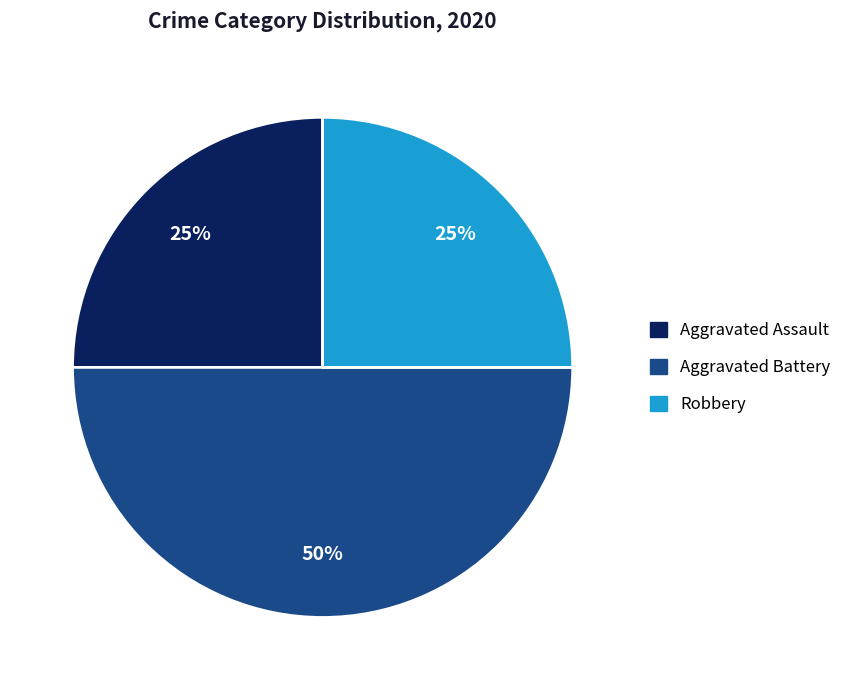

To the nearest percent, what is the difference between the Robbery and Aggravated Battery slice percentages?

25%